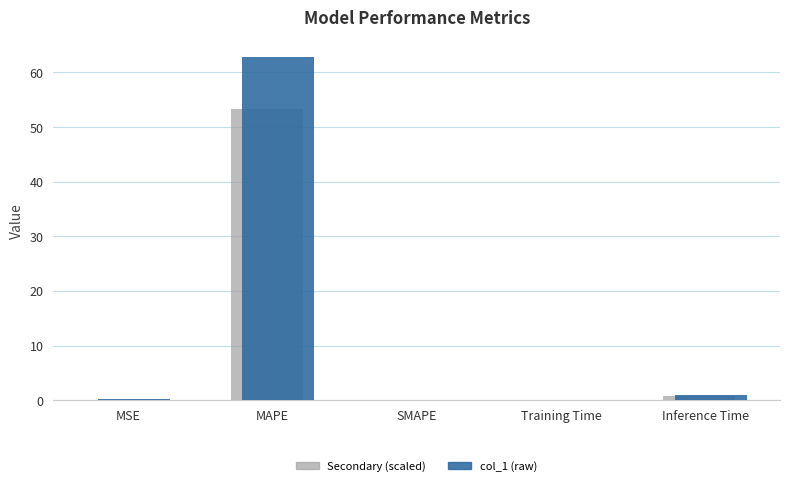

At which category is the sum across all series the highest?

MAPE